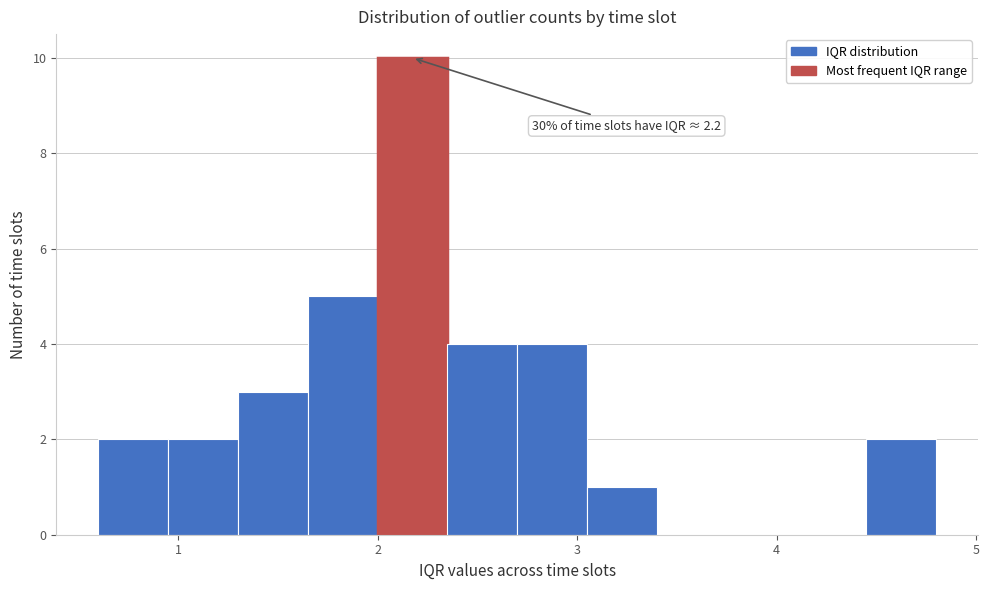

Read against the x-axis, roughly where is the centre of the tallest bar?

2.2